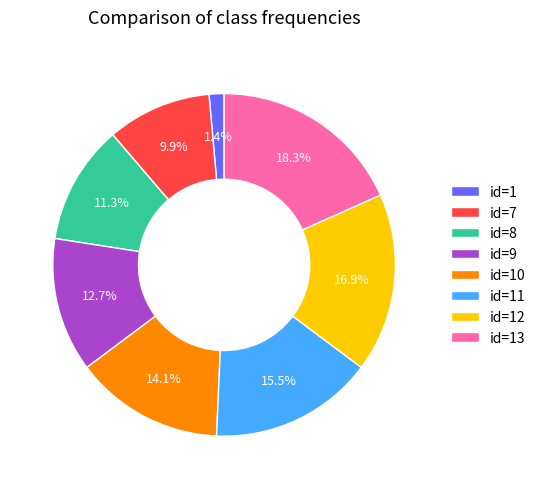

Which slice is the largest?

id=13